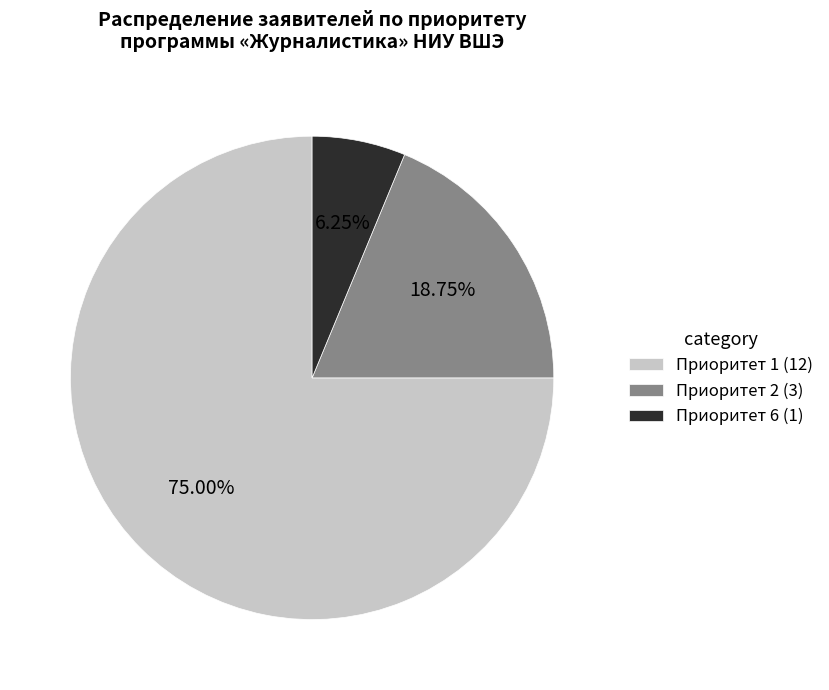

Count the number of slices in the pie.

3